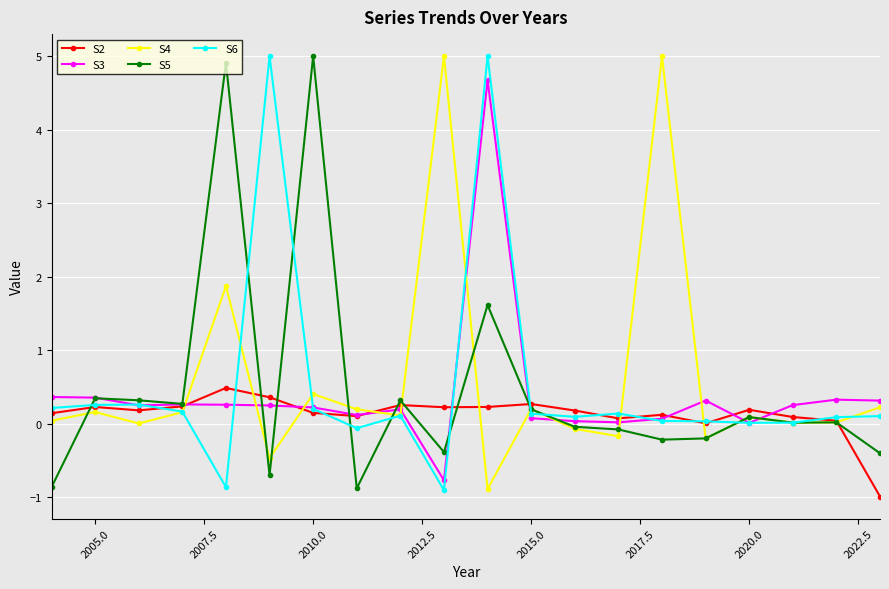

What is the difference between the maximum and minimum values in the S2 series?

1.5